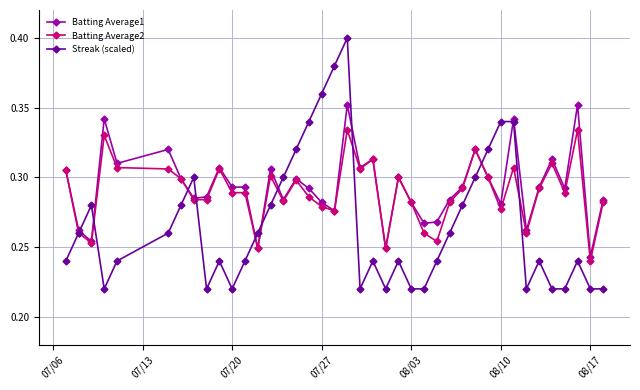

Rank the series by their maximum value, from highest to lowest.

Streak (scaled), Batting Average1, Batting Average2